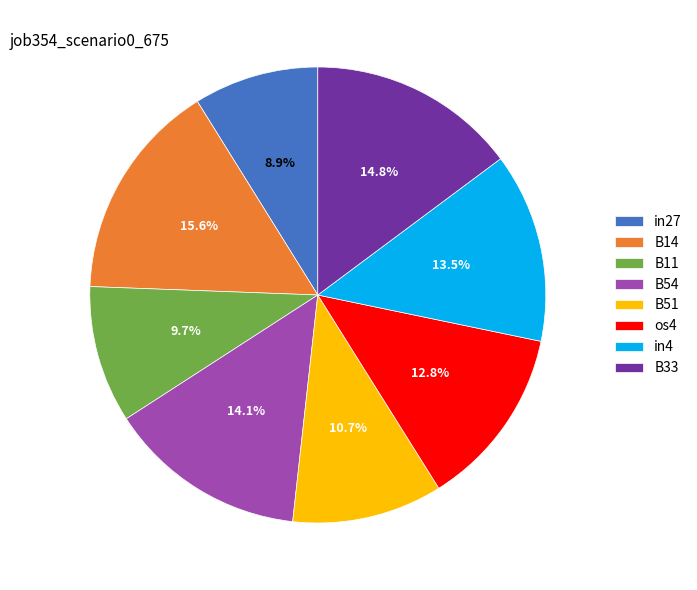

What percentage is the in27 slice, to the nearest percent?

9%